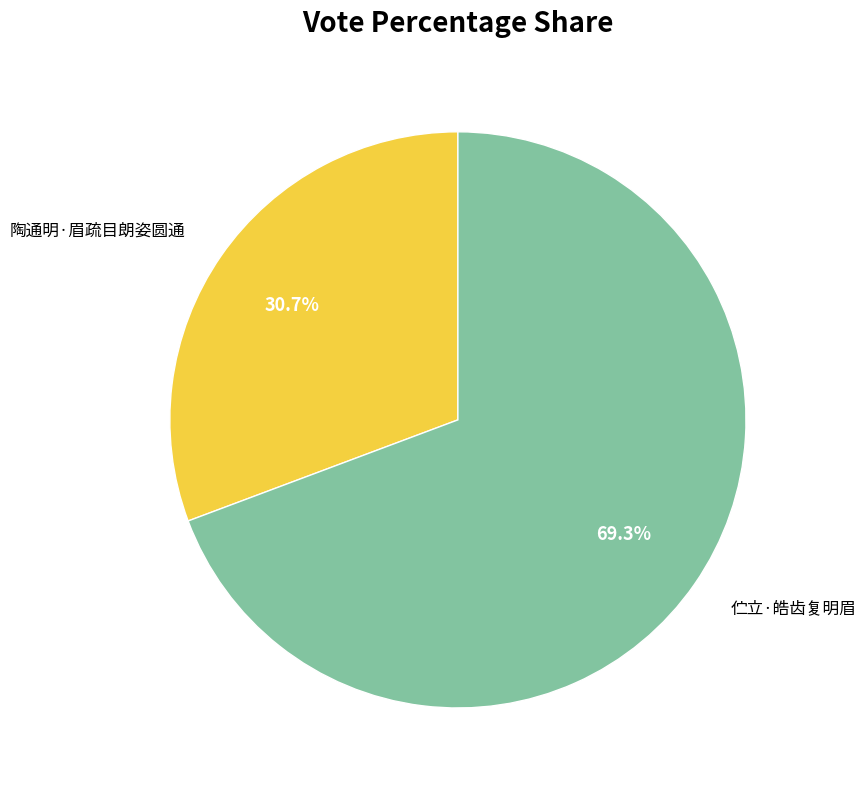

Is it true that 伫立·皓齿复明眉 is 83% of the pie?

False